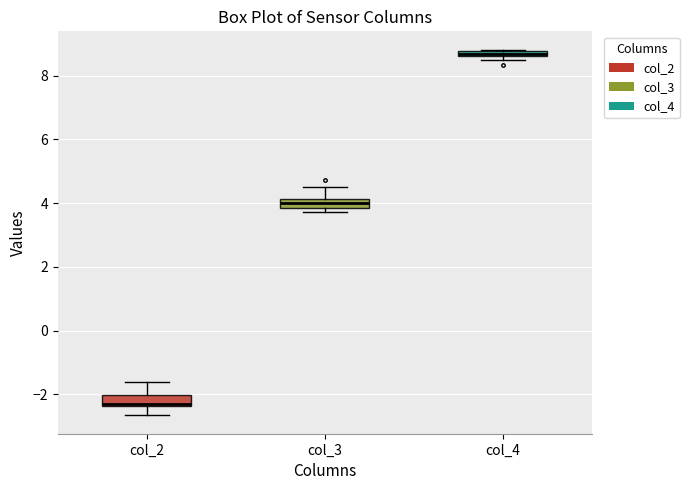

Which box's median line is the lowest?

col_2